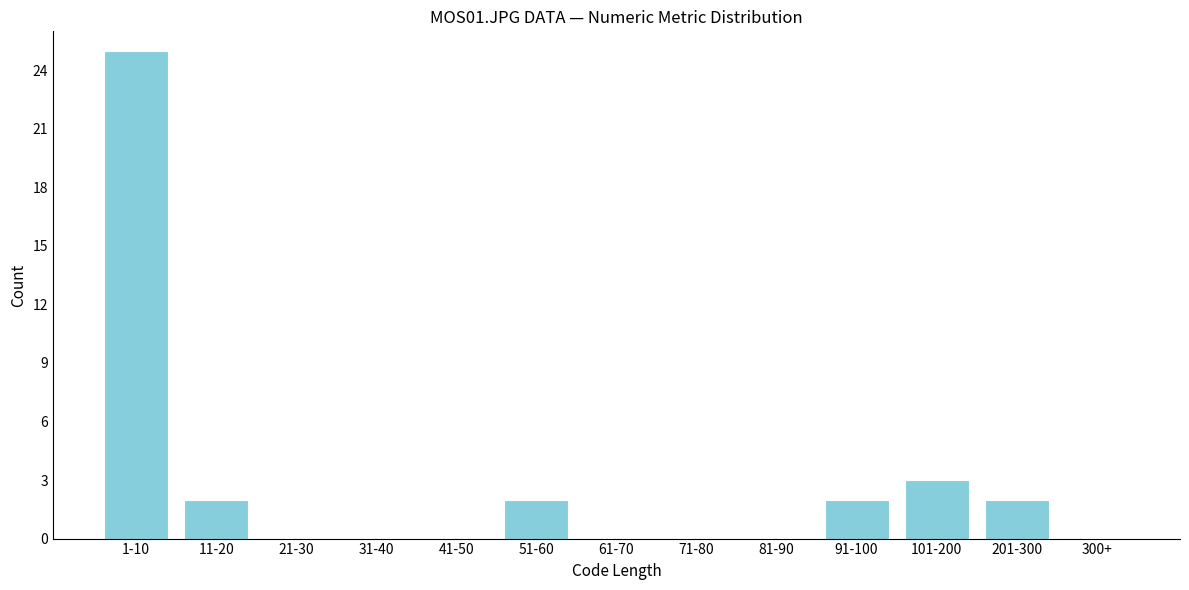

Reading left to right, extract all data points from this chart.

1-10=25	11-20=2	21-30=0	31-40=0	41-50=0	51-60=2	61-70=0	71-80=0	81-90=0	91-100=2	101-200=3	201-300=2	300+=0